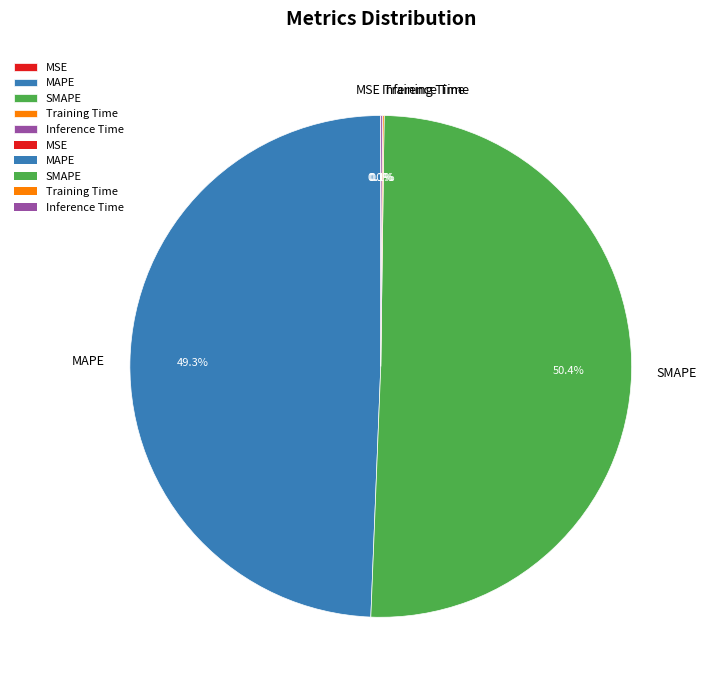

Which slice is the largest?

SMAPE